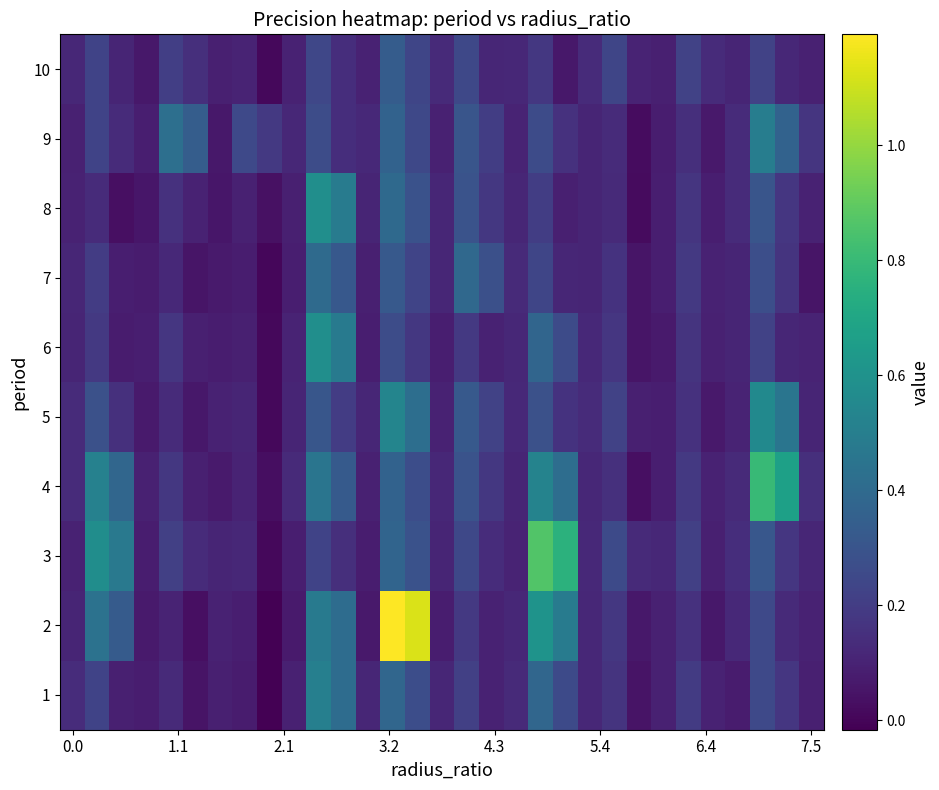

List the series in order of their peak value, lowest first.

10, 7, 9, 1, 5, 8, 6, 4, 3, 2